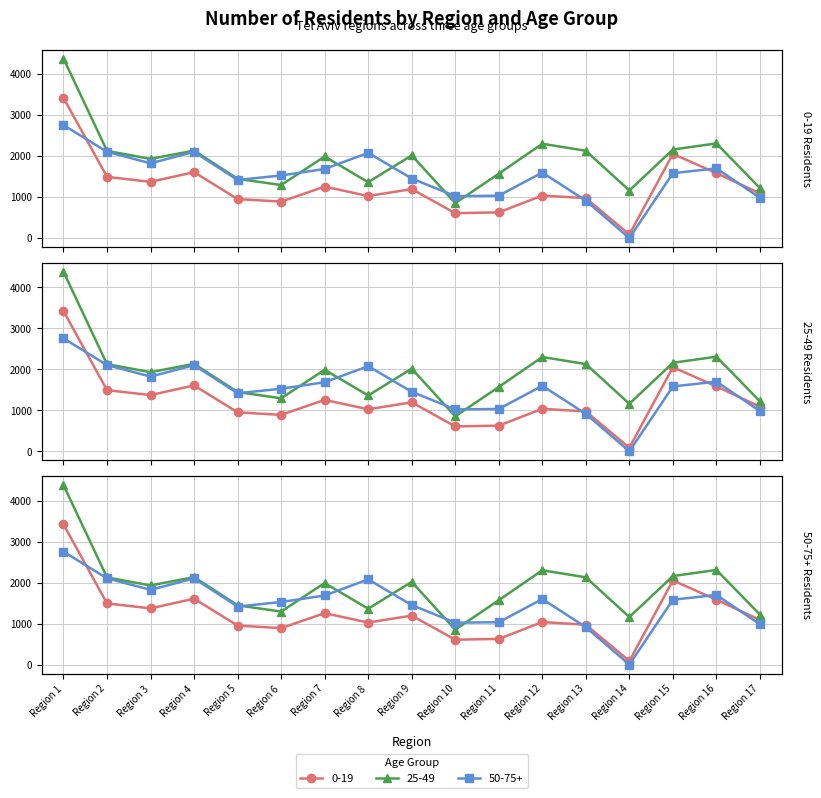

True or false: 50-75+ has a value of 1416 at Region 5.

True